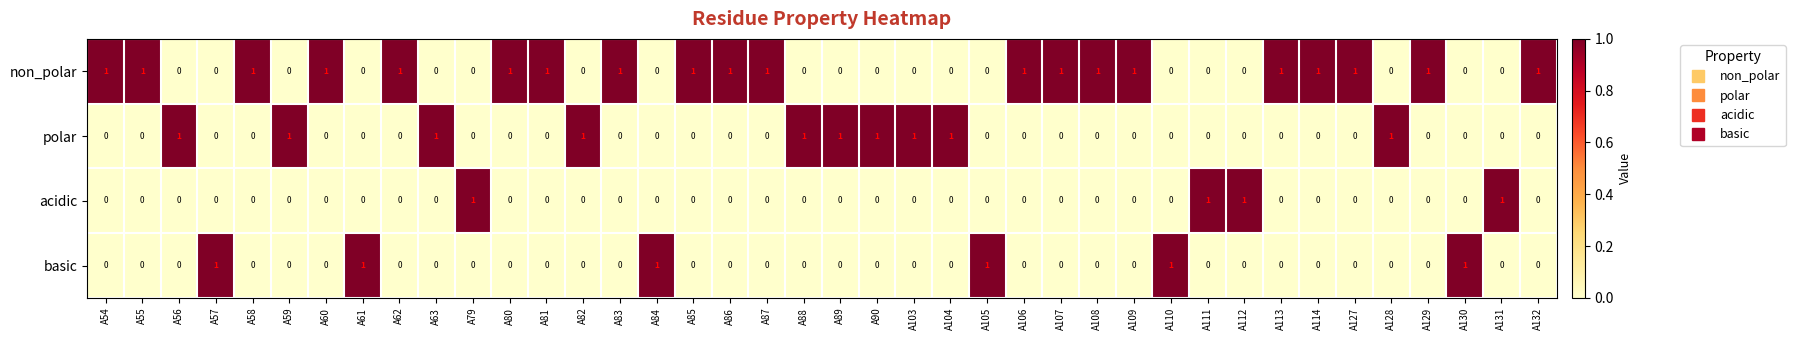

Which series has the largest total across all categories?

non_polar